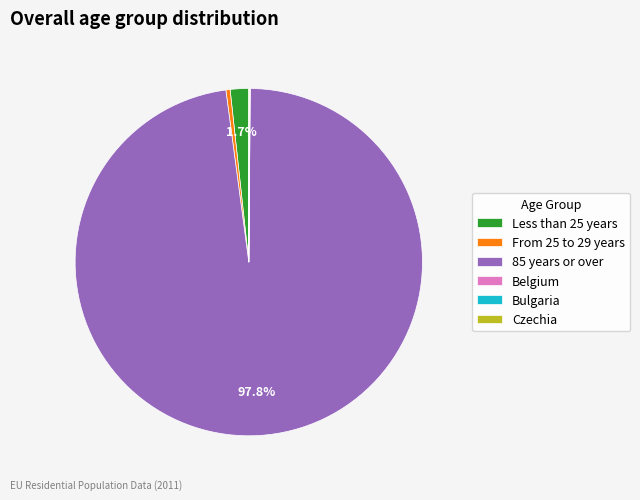

Combined, do Less than 25 years and From 25 to 29 years account for over 50%?

No